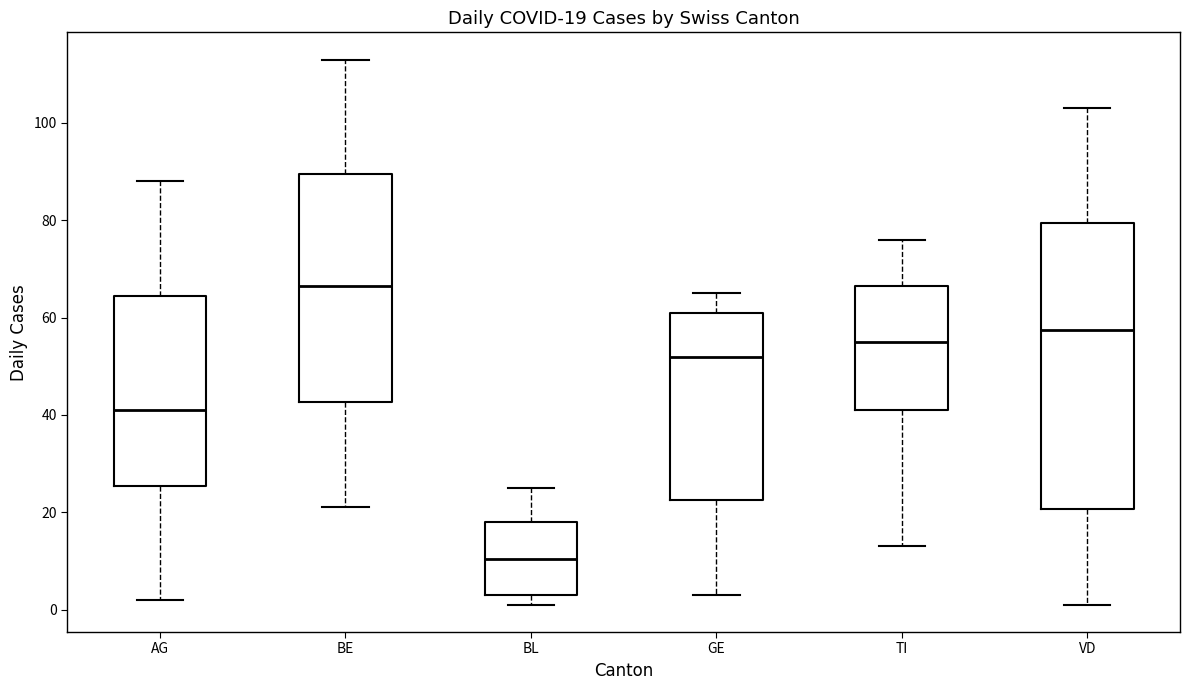

Which box has the highest median line?

BE